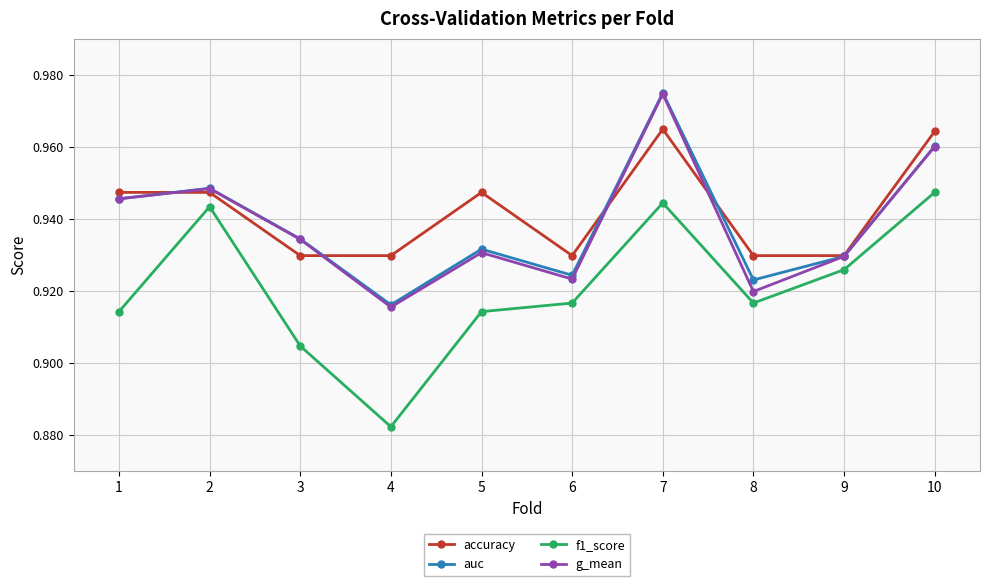

True or false: auc has more than 2 interior local peaks.

True